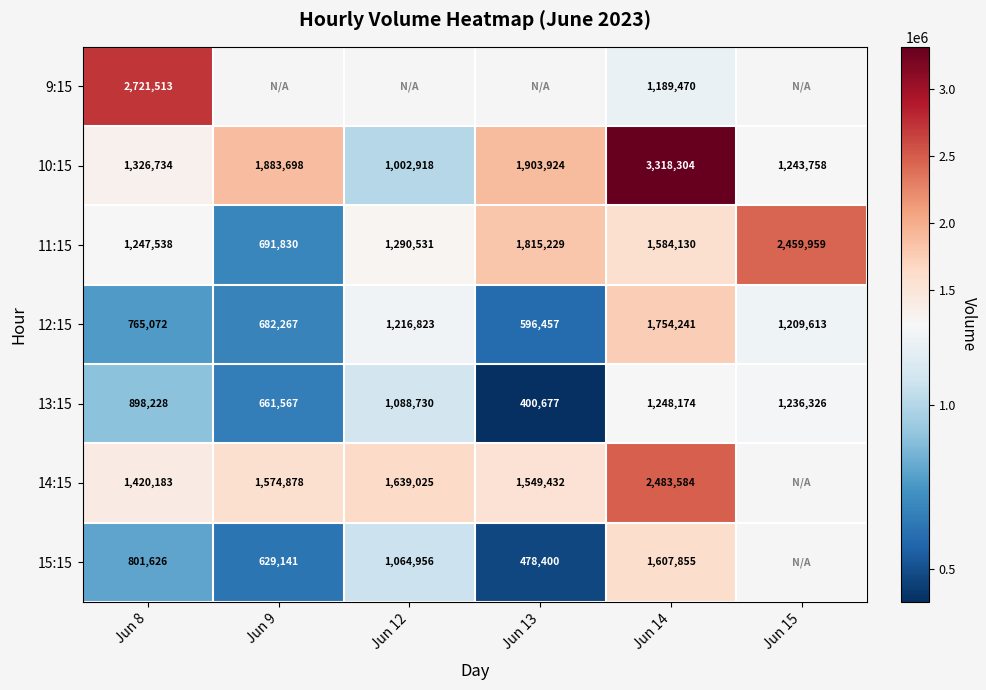

What is the average value of the 11:15 series?

1514870